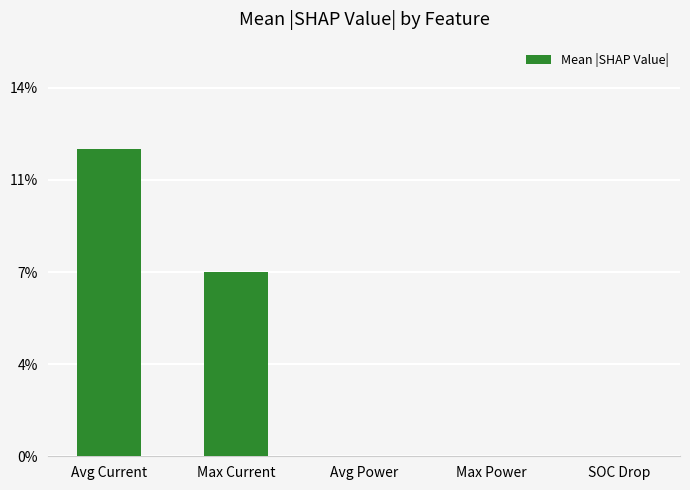

Rank the categories by value from highest to lowest.

Avg Current, Max Current, Avg Power, Max Power, SOC Drop